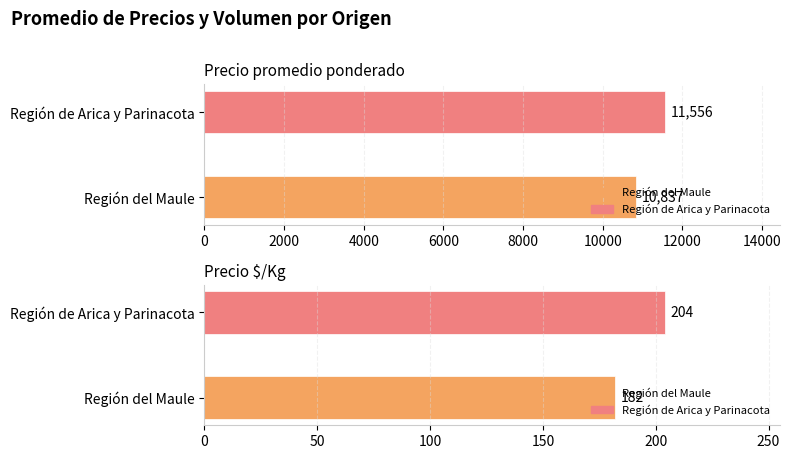

True or false: Precio $/Kg has a value of 255 at Región de Arica y Parinacota.

False